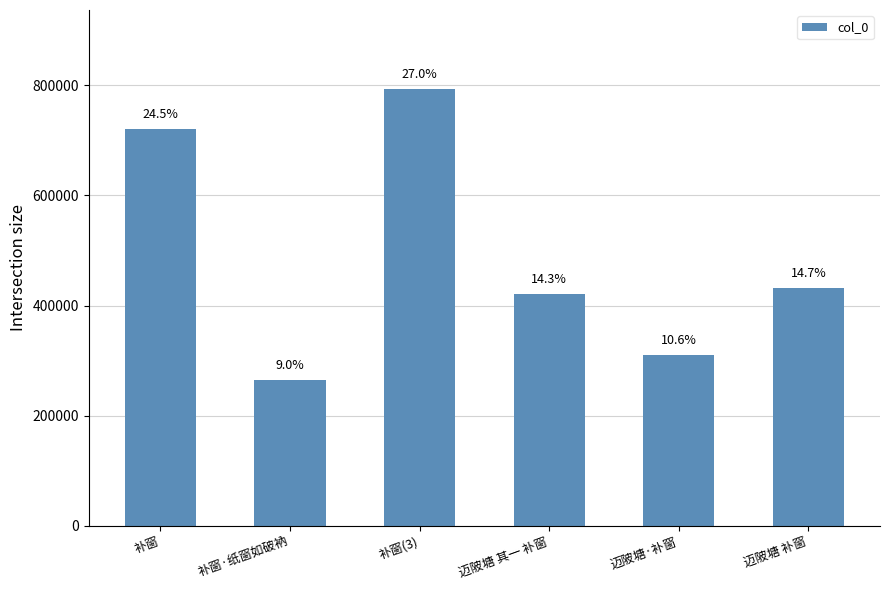

What is the maximum value shown in the chart?

793955